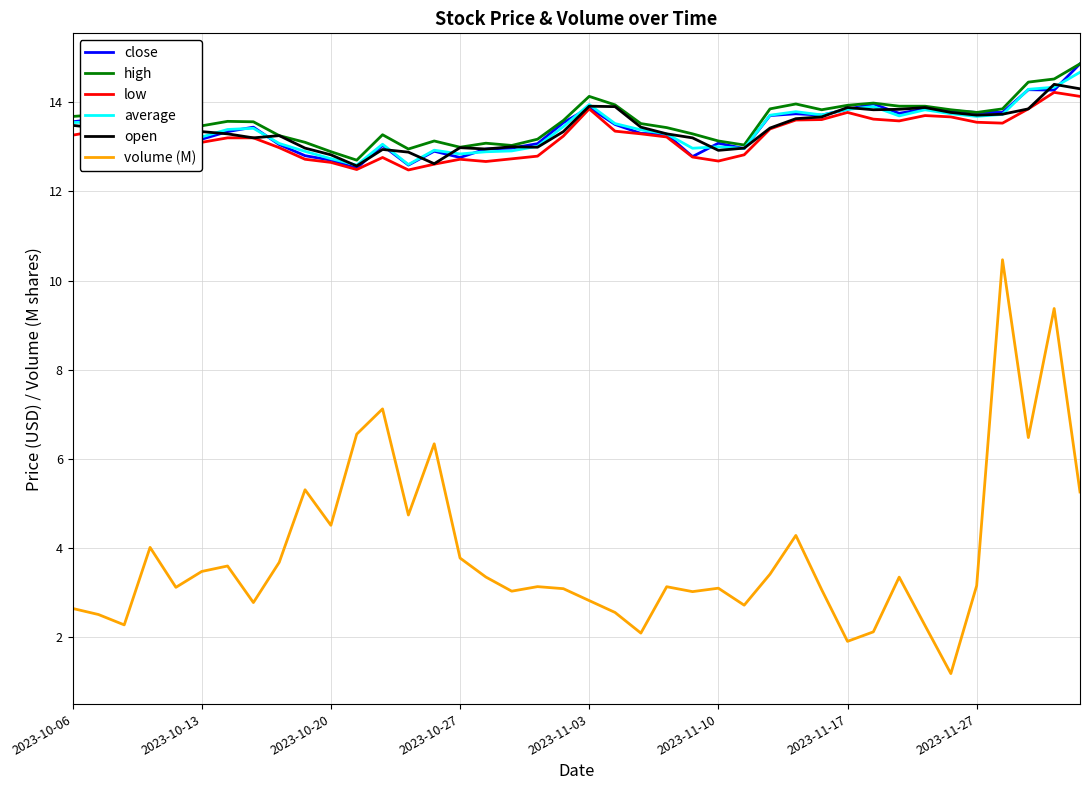

What is the smallest value displayed?

1.2